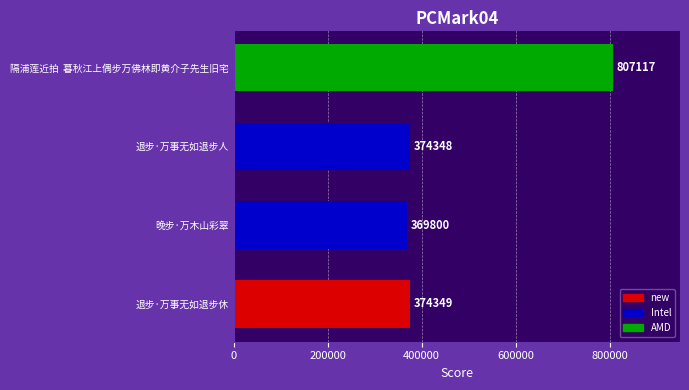

What is the maximum value shown in the chart?

807117